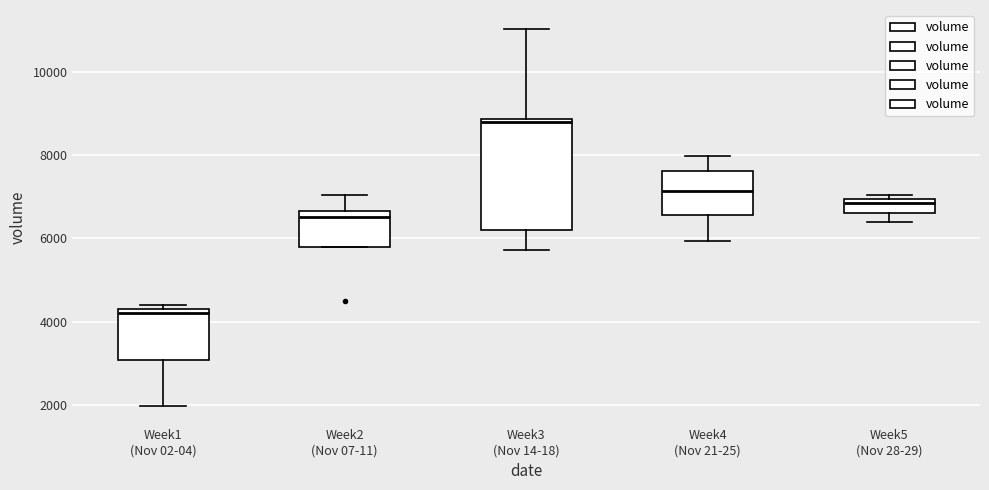

Where is the lower edge of the box for Week5 (Nov 28-29) on the y-axis? The values are not printed on the chart, so give them approximately, as read against the axis.

6600